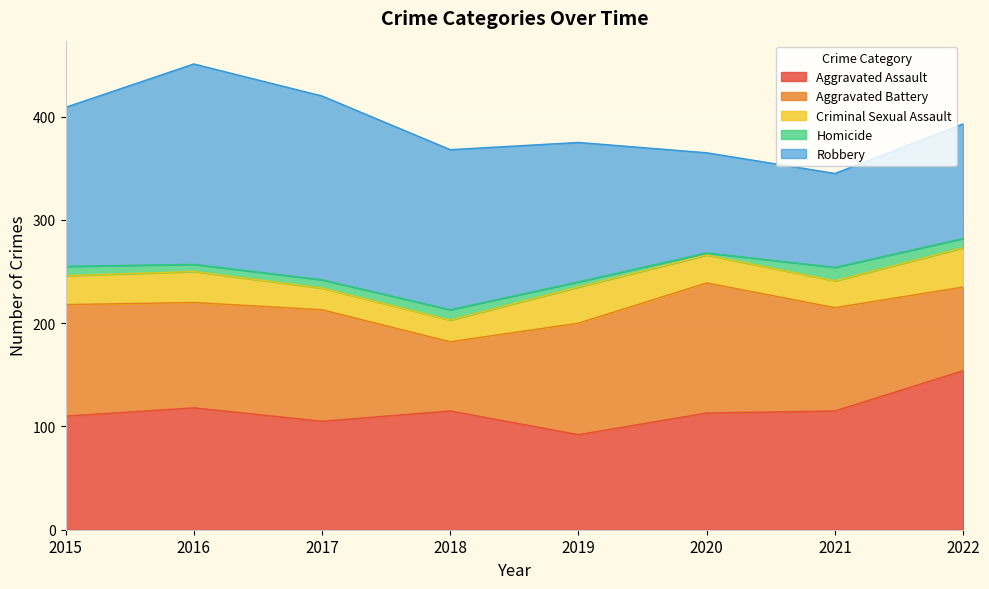

The value of Homicide at 2021 is 18. True or false?

False